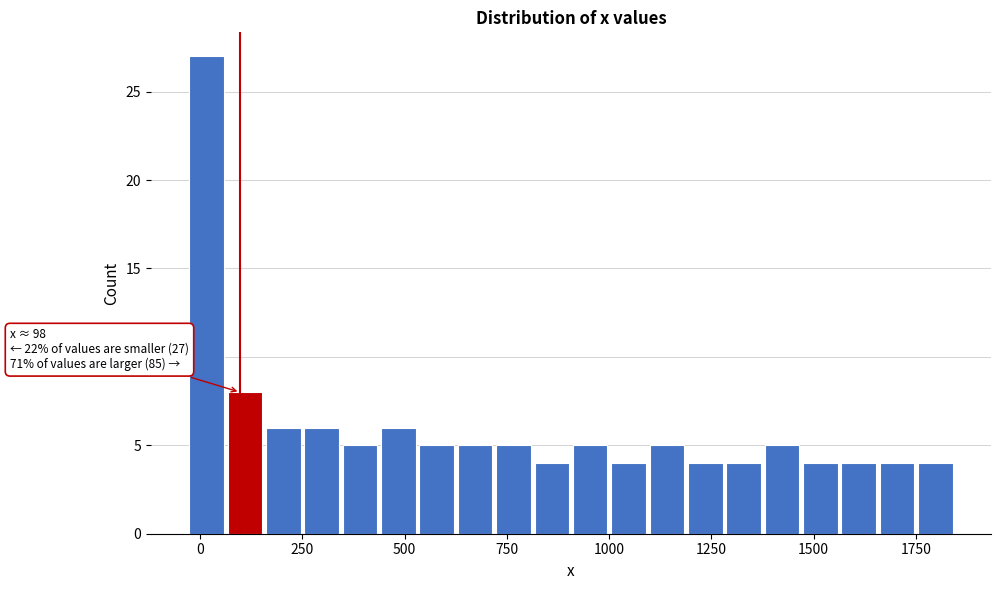

Read against the x-axis, roughly where is the centre of the tallest bar?

0